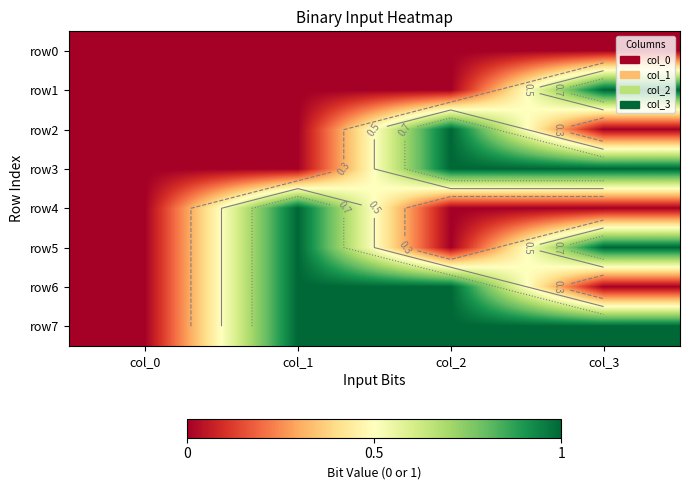

What is the difference between the maximum and second lowest values in the row1 series?

1